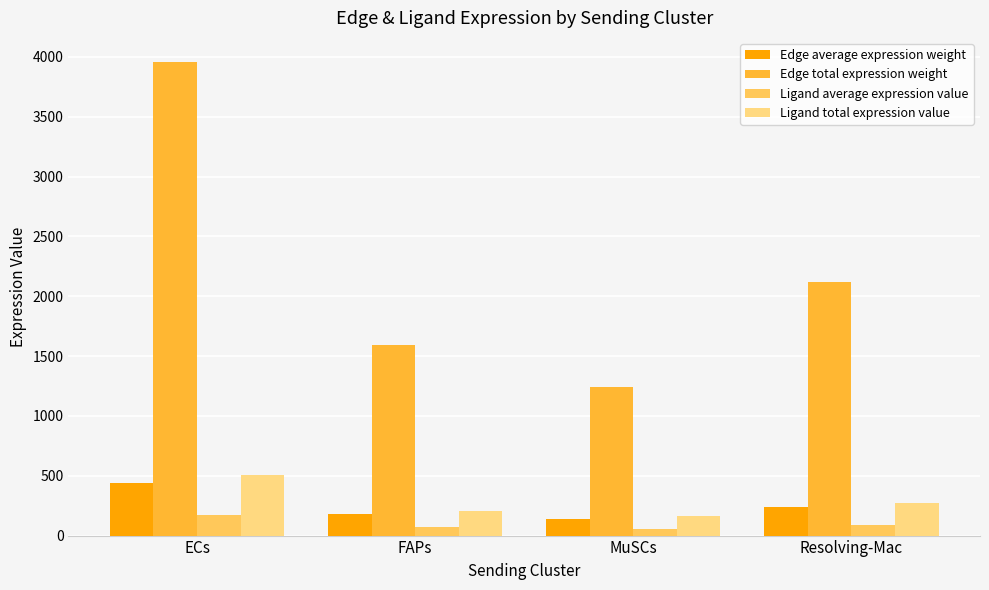

True or false: Ligand total expression value has a value of 509.7 at ECs.

True